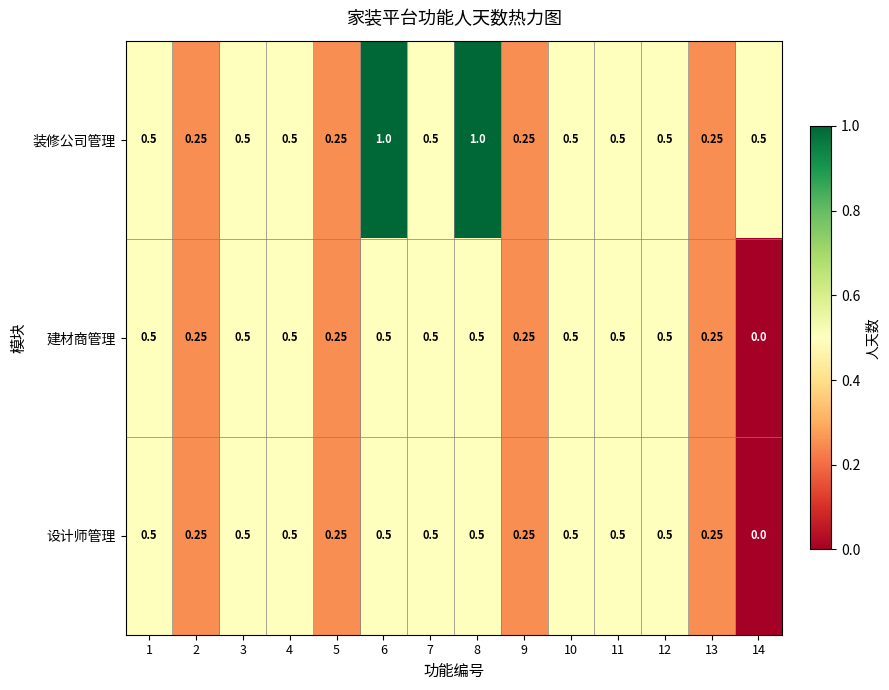

Between 1 and 8, which series saw the biggest shift?

装修公司管理